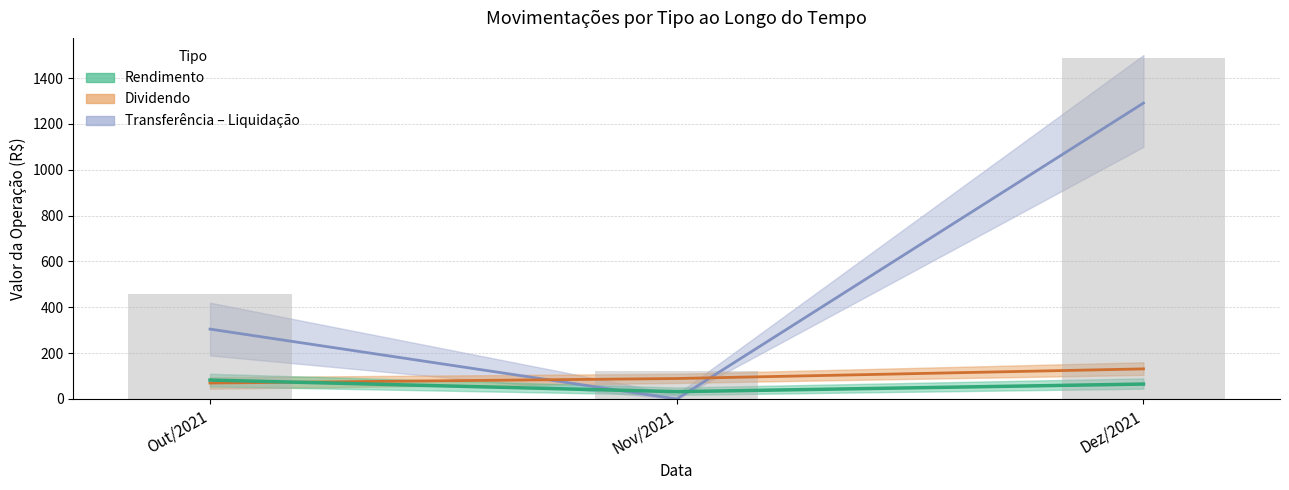

Are the bars grouped side by side (vs. stacked)?

Yes